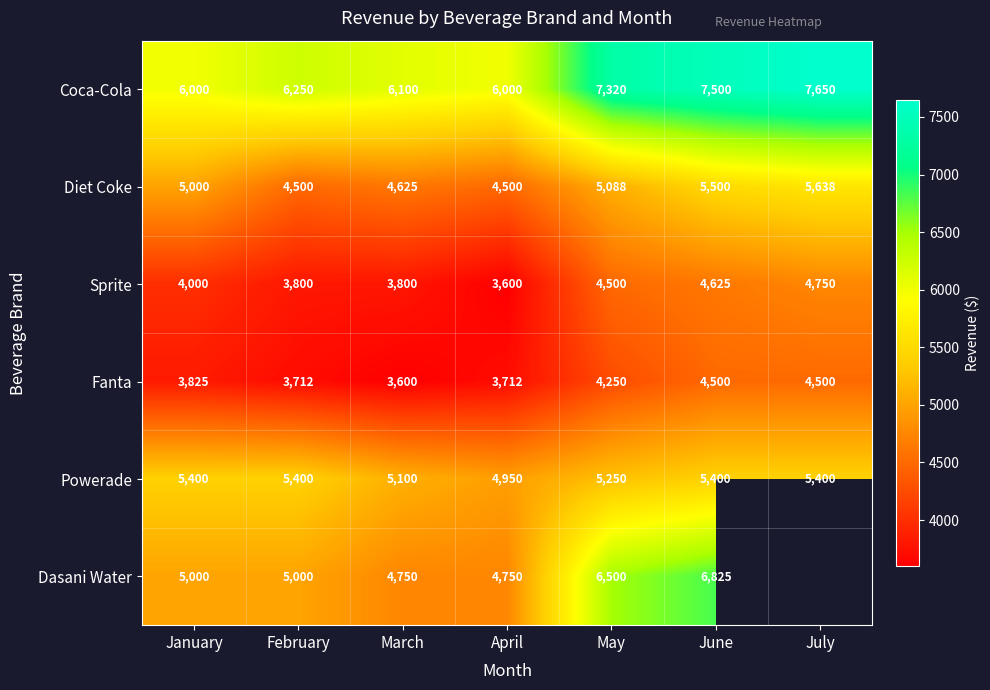

True or false: Dasani Water has a value of 2382 at June.

False